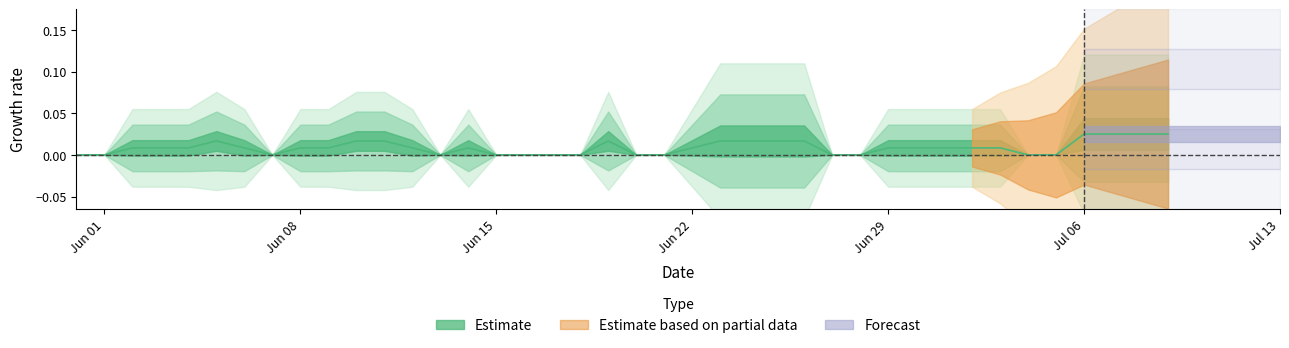

The value of GE at 14 is 1. True or false?

False